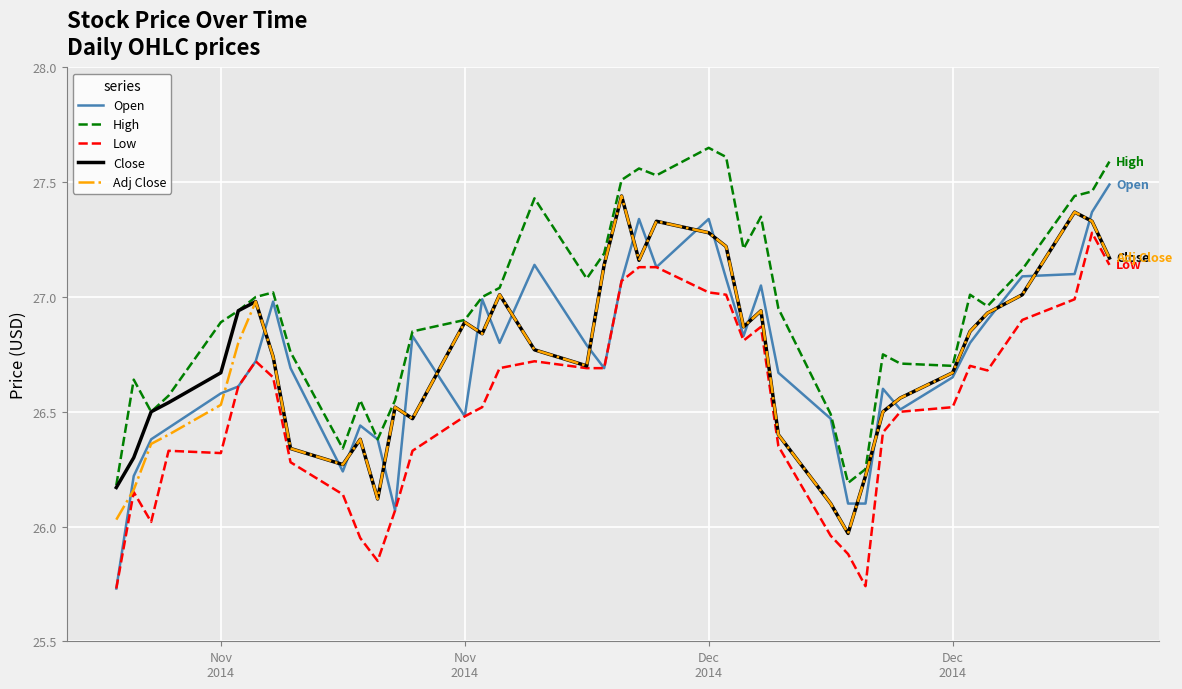

Which series has the largest range (max minus min)?

Open